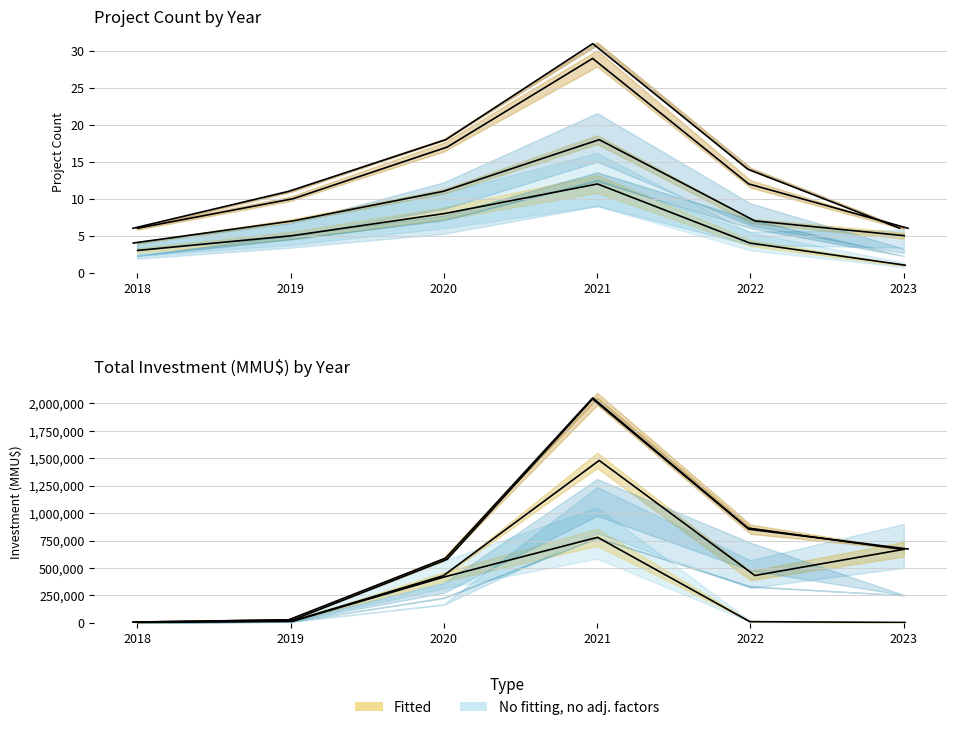

List the labels in order of value, largest first.

2021, 2020, 2019, 2022, 2018, 2023